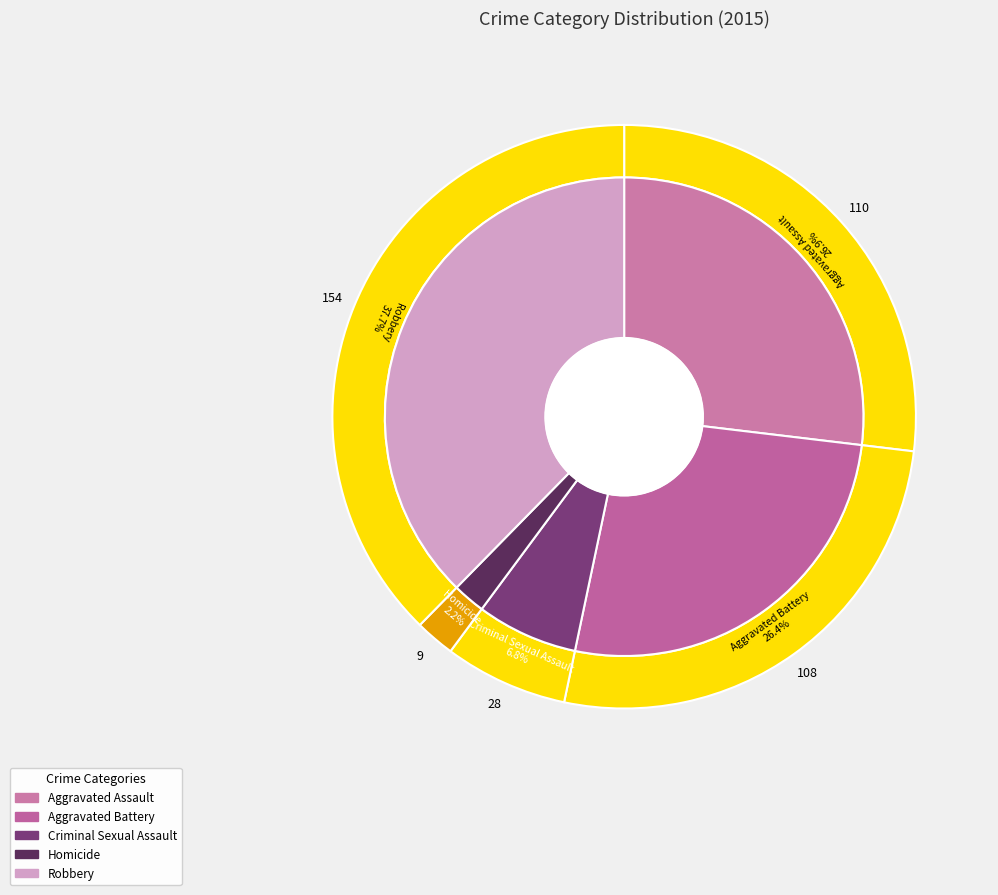

The values_2015 slice represents 27% of the pie. True or false?

True